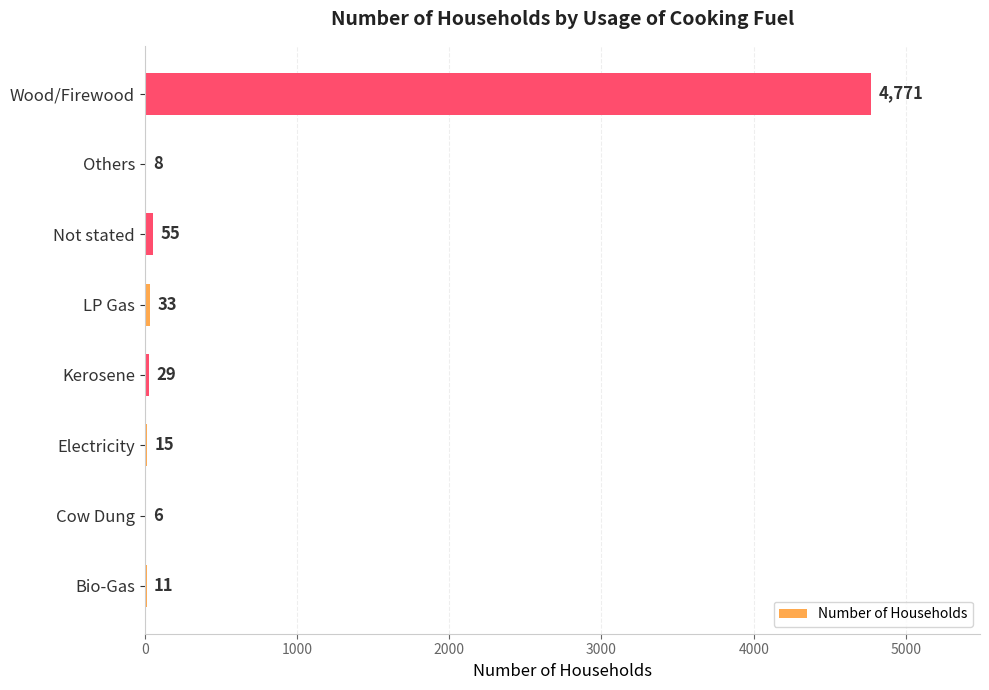

What is the change in value from Bio-Gas to Not stated?

+44